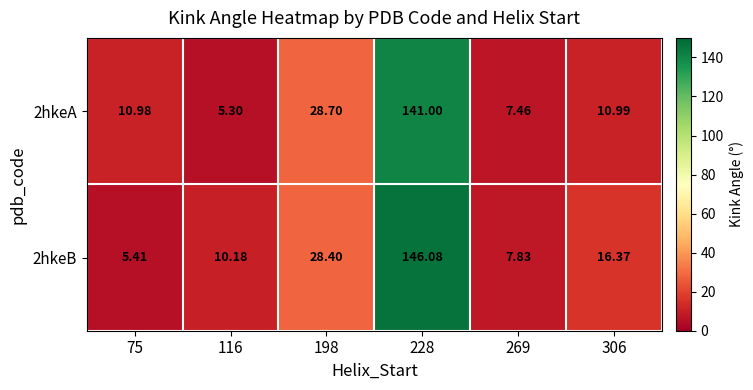

What is the total value across all series at 75?

16.4